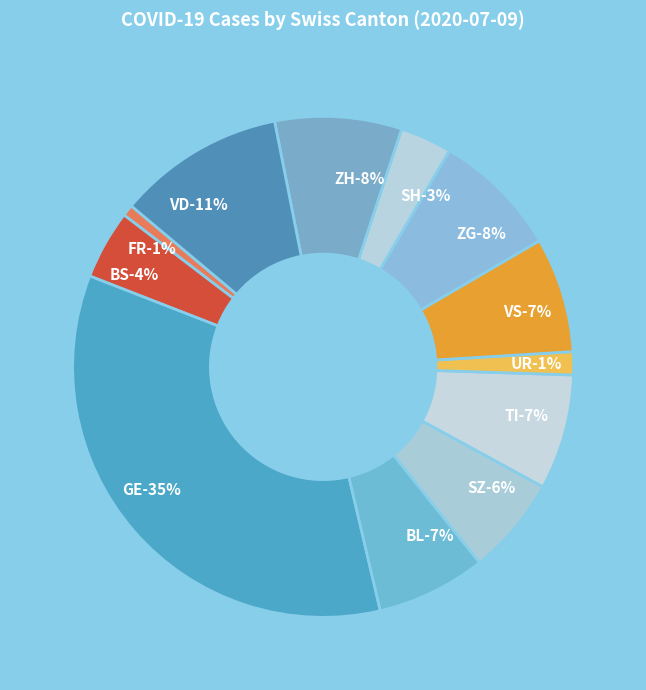

The ZH=22 slice represents 8% of the pie. True or false?

True